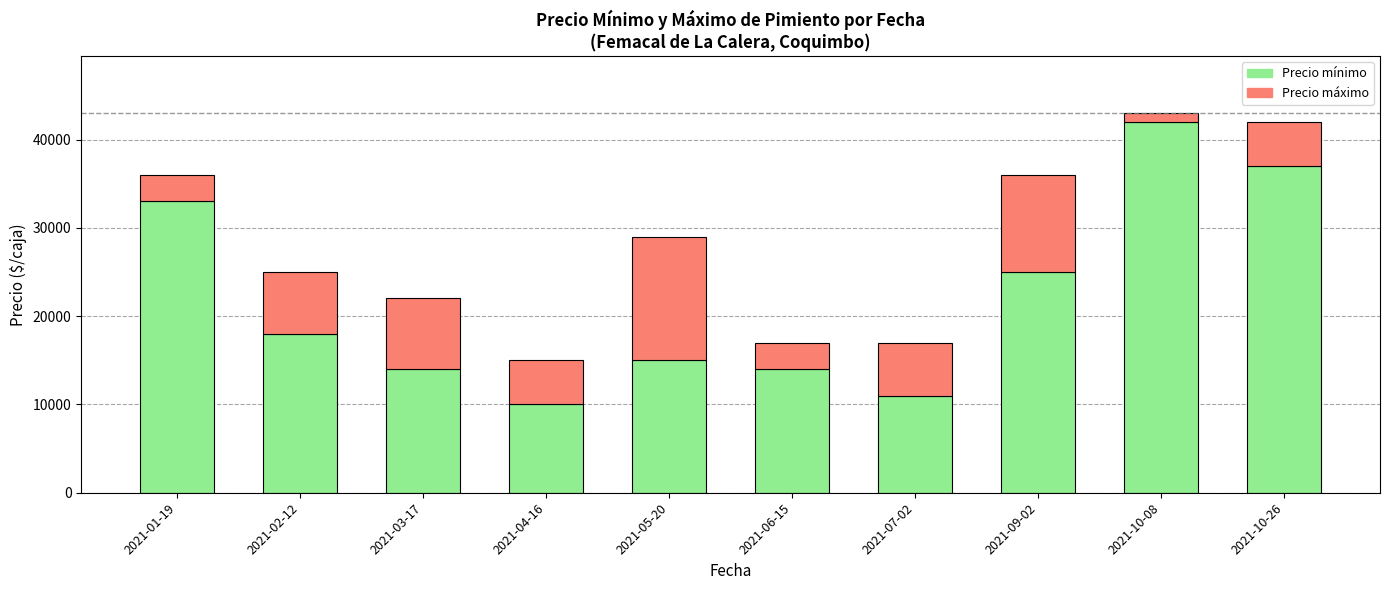

What is the total value across all series at 2021-06-15?

17000